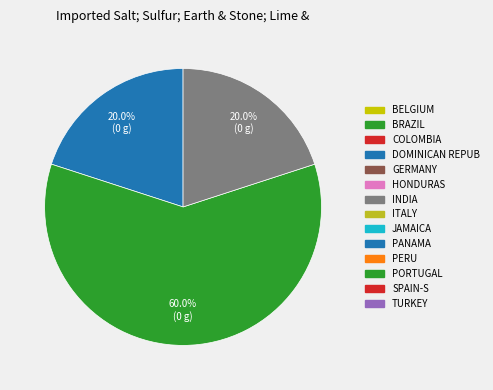

Is there any slice that represents more than half of the pie?

Yes